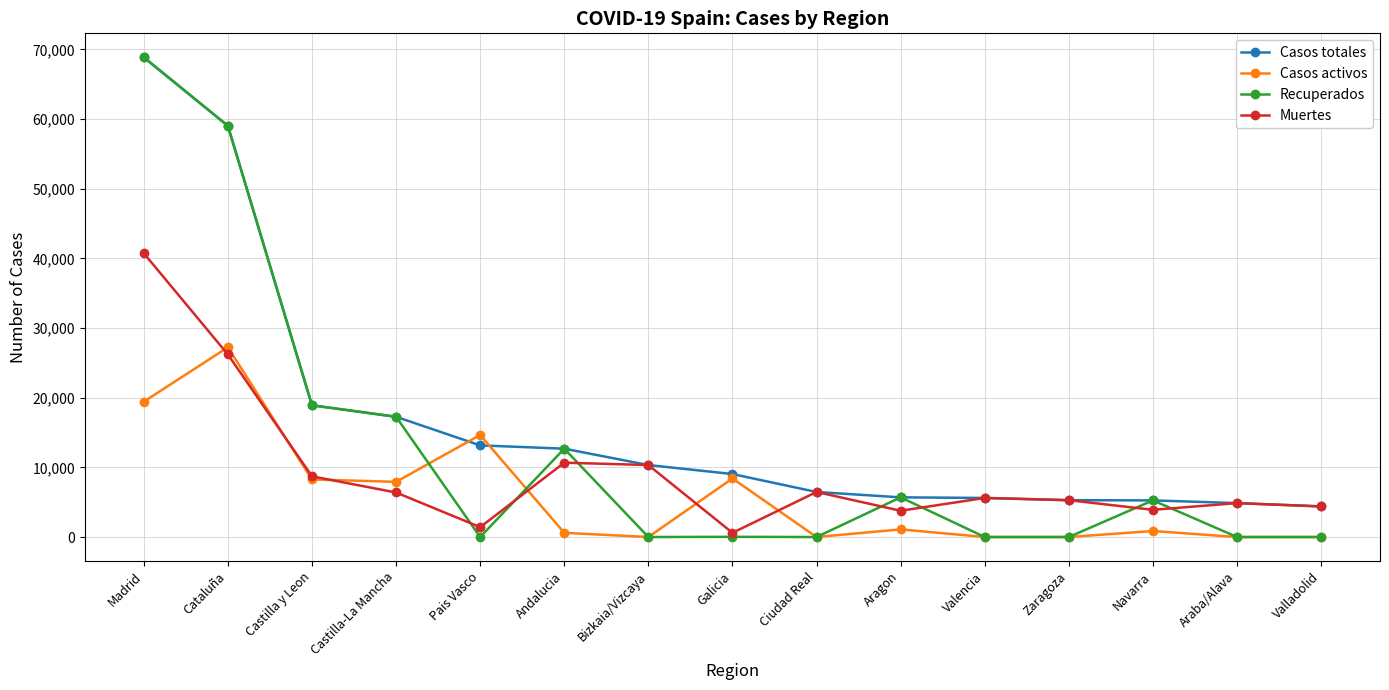

The value of Muertes at Castilla-La Mancha is 9490. True or false?

False